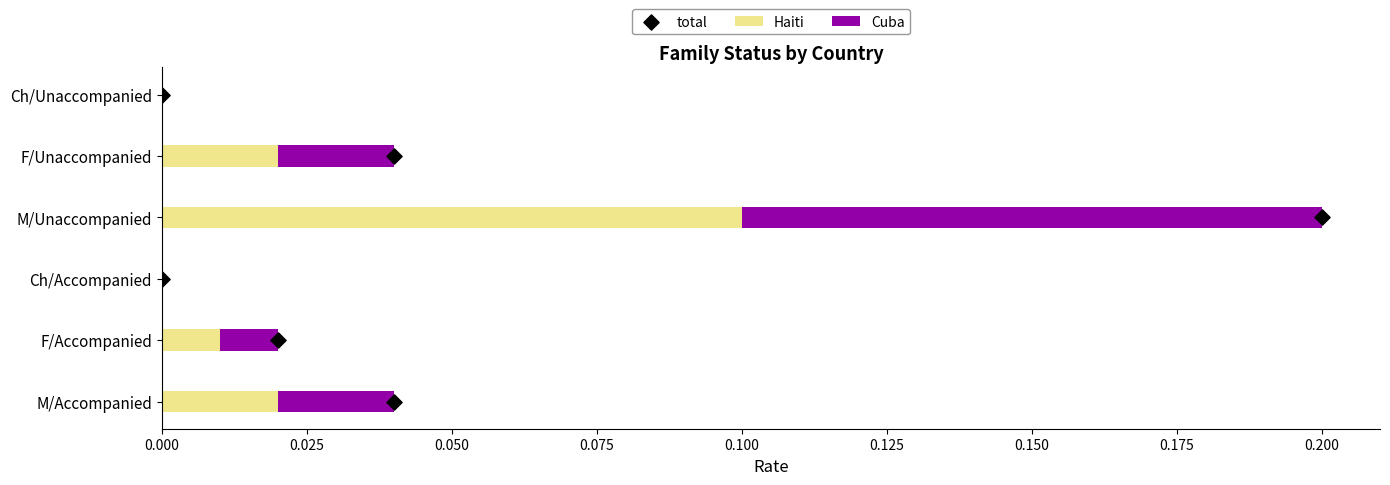

Which series contains the lowest Y value?

Haiti